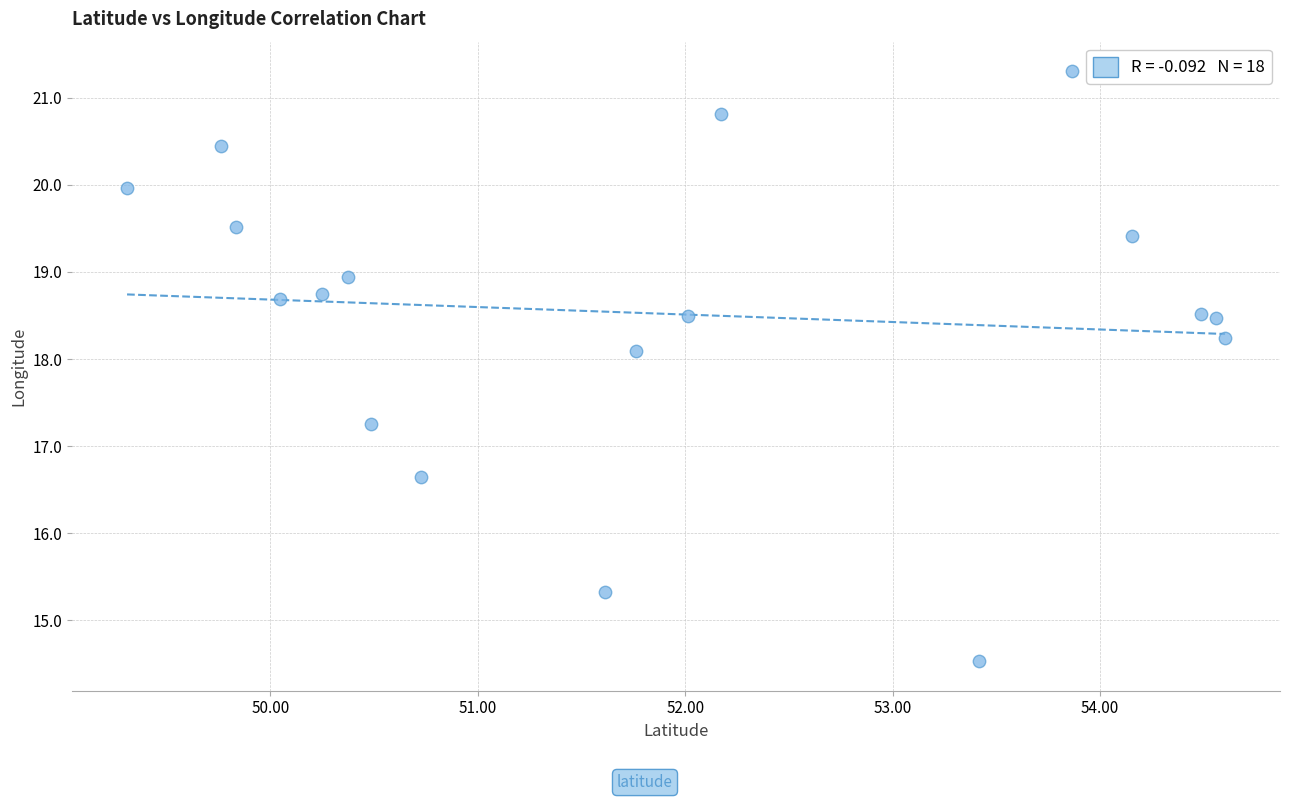

What is the range of Y values (max minus min)?

6.8